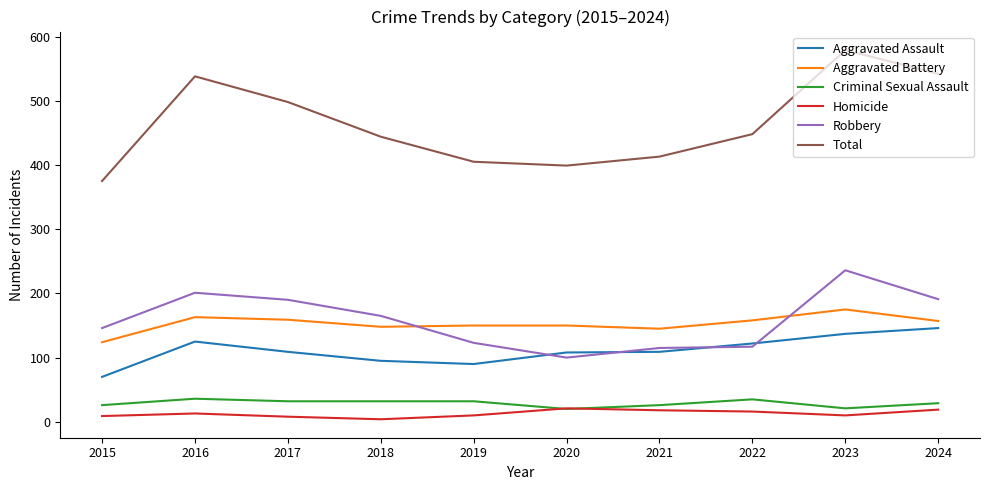

What is the greatest value displayed?

579